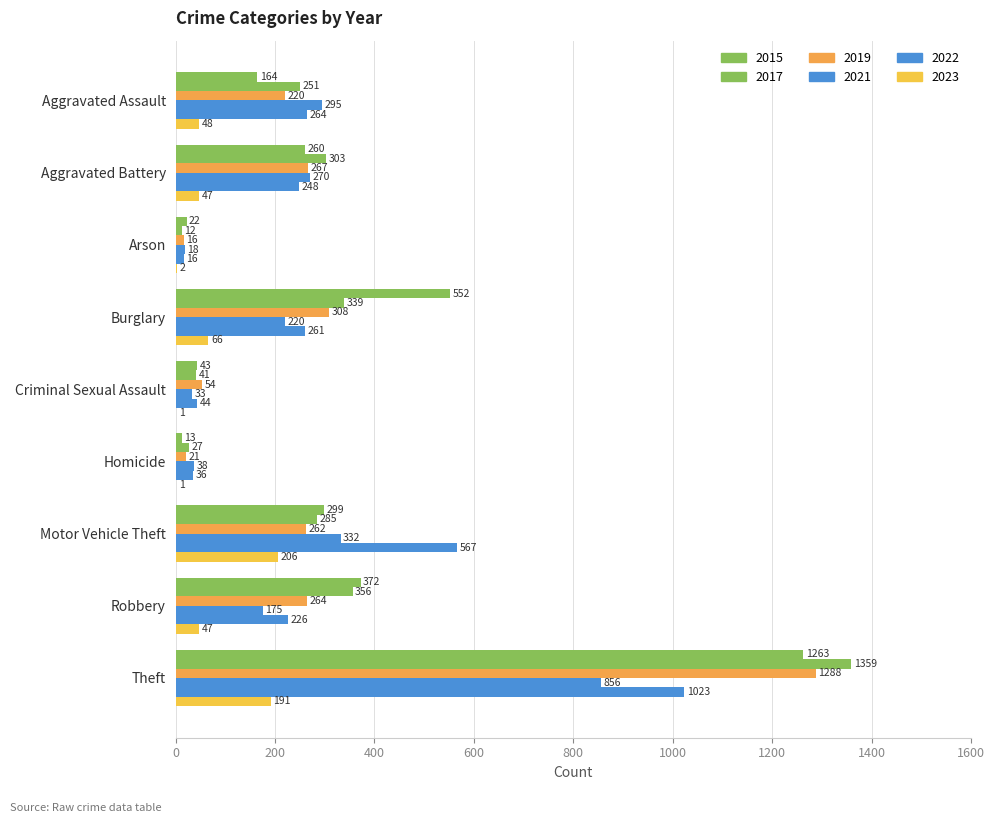

Reading left to right, extract all data points from this chart.

2015: 164	260	22	552	43	13	299	372	1263
2017: 251	303	12	339	41	27	285	356	1359
2019: 220	267	16	308	54	21	262	264	1288
2021: 295	270	18	220	33	38	332	175	856
2022: 264	248	16	261	44	36	567	226	1023
2023: 48	47	2	66	1	1	206	47	191